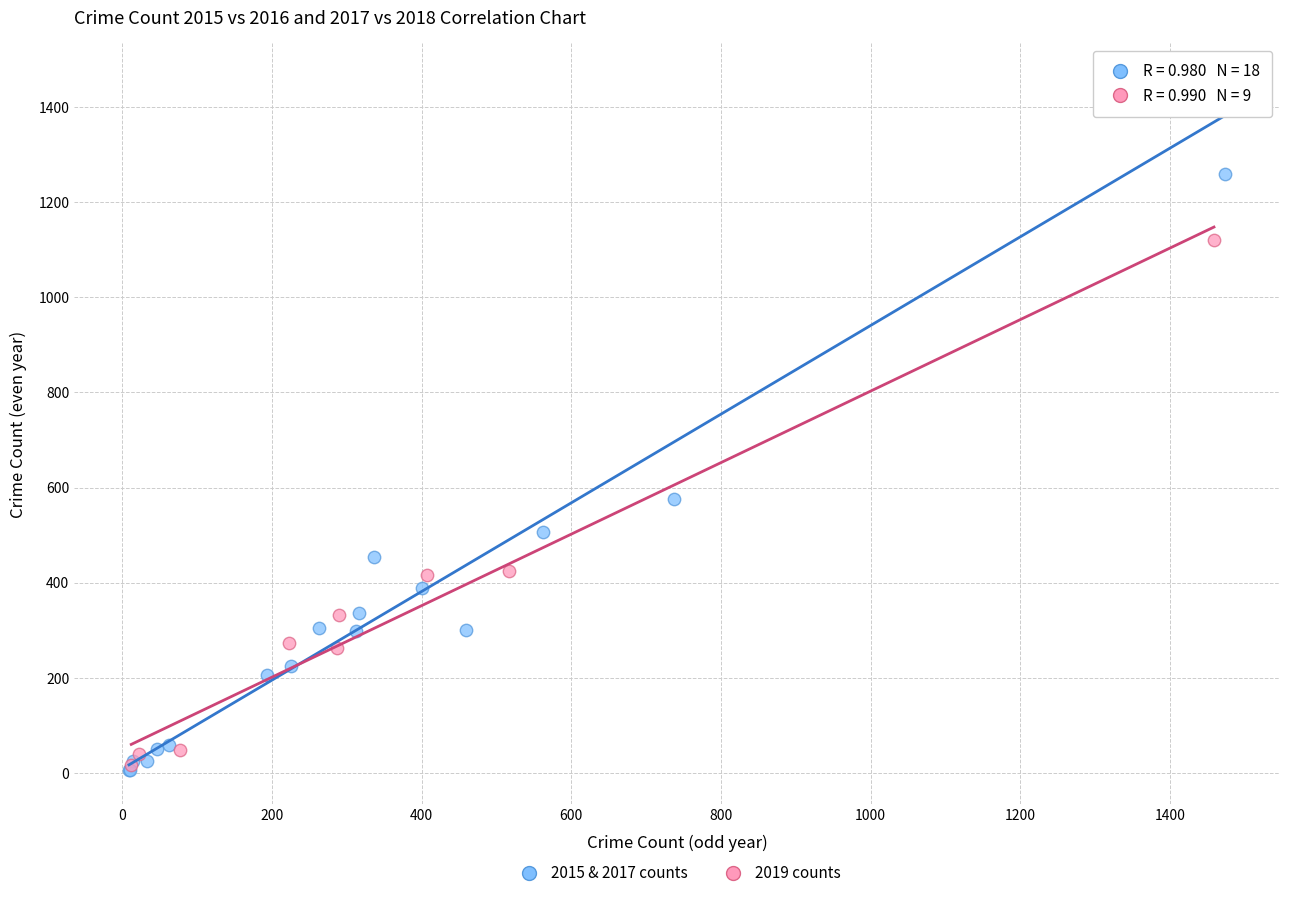

Which series contains the highest Y value?

2015 & 2017 counts